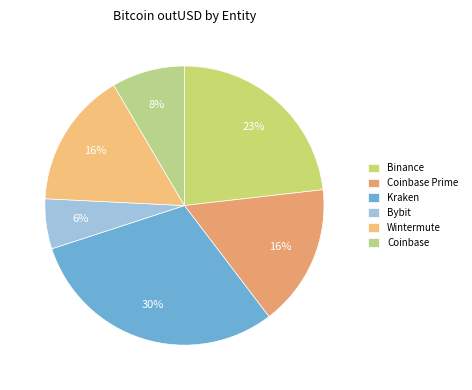

Is it true that Coinbase Prime is 39% of the pie?

False